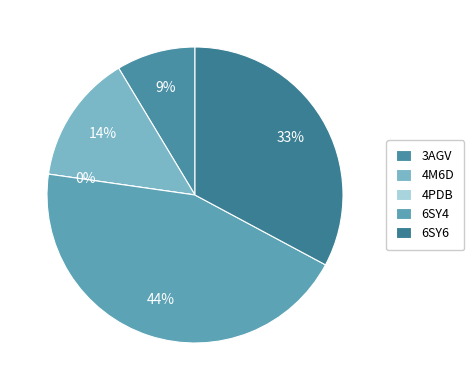

To the nearest percent, what is the combined percentage of 6SY4 and 4M6D?

59%